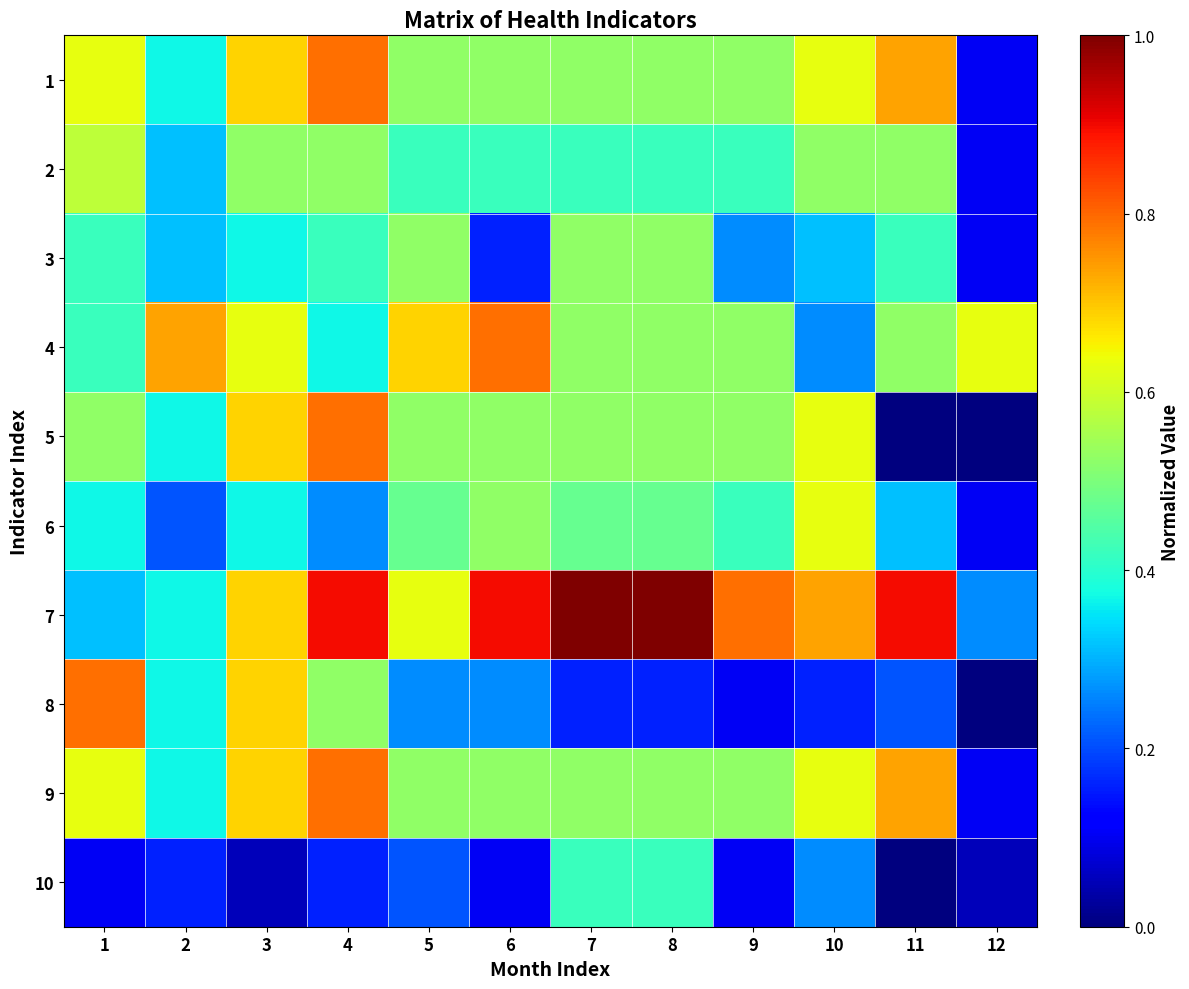

Rank the series by their maximum value, from lowest to highest.

10, 3, 2, 6, 1, 4, 5, 8, 9, 7